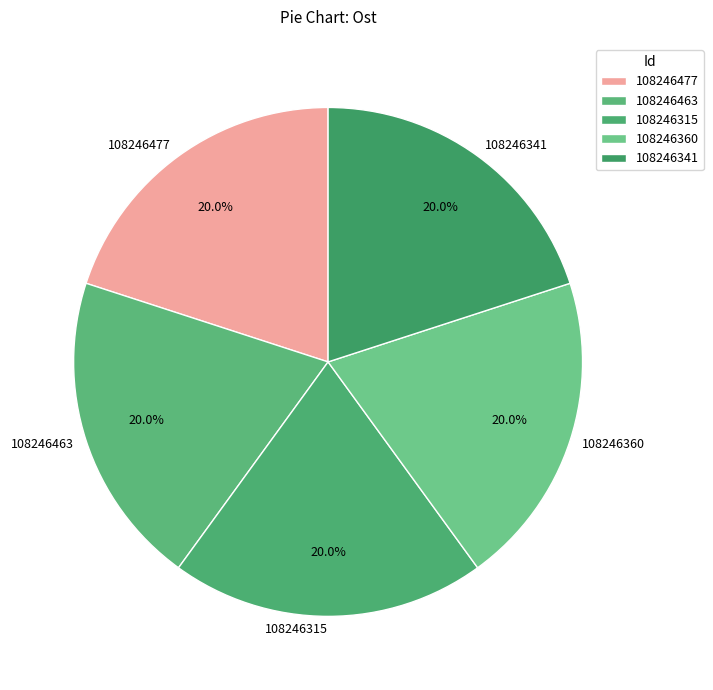

Is it true that 108246477 is 15% of the pie?

False